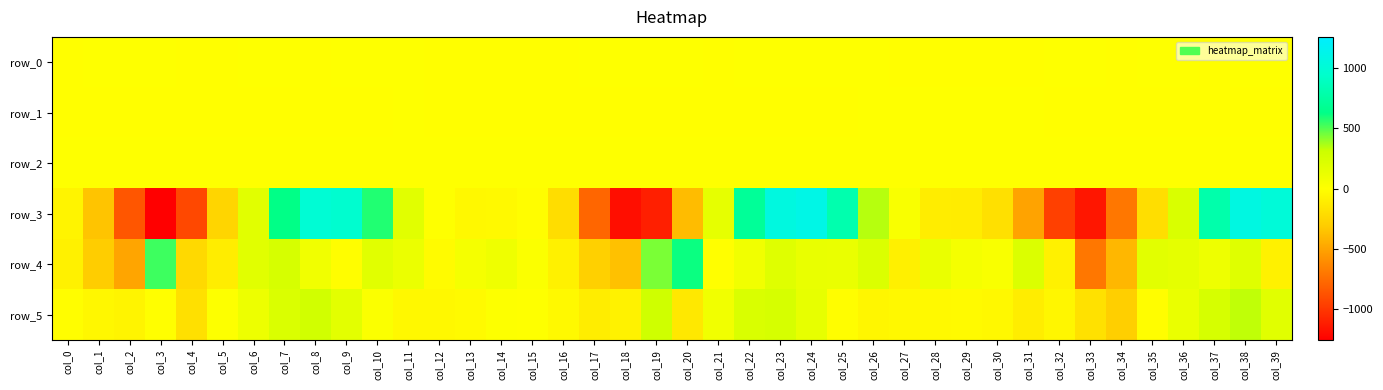

The row_1 series shows -0.5 at col_9. True or false?

True